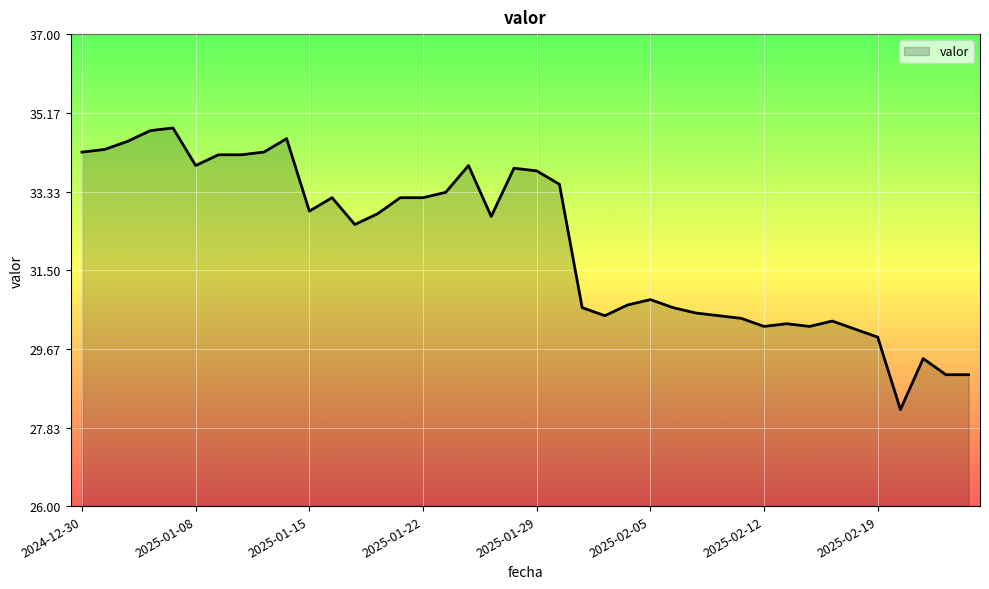

What is the difference between the maximum and minimum values?

6.6